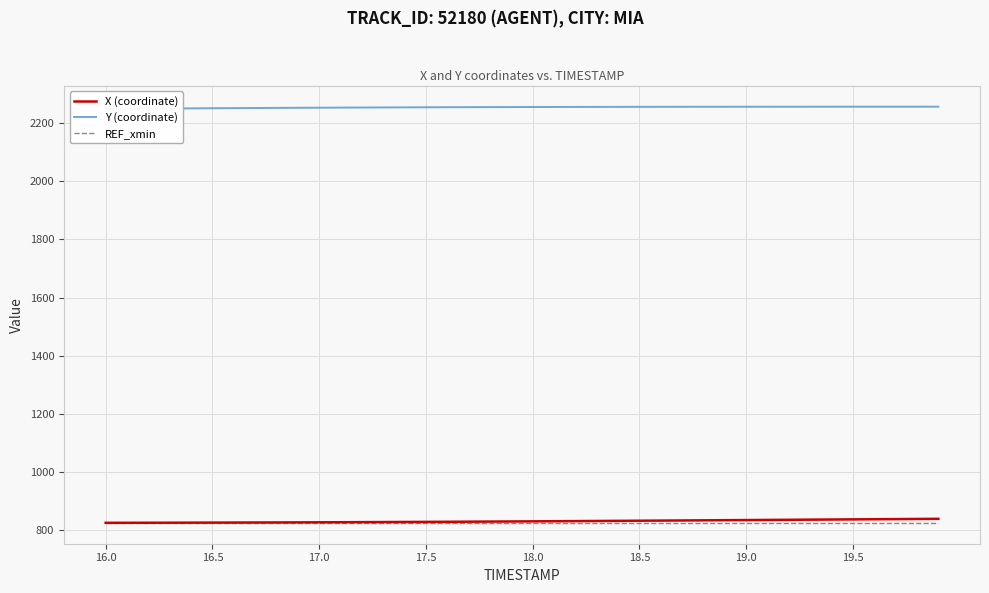

True or false: Y (coordinate) and REF_xmin intersect in this chart.

False